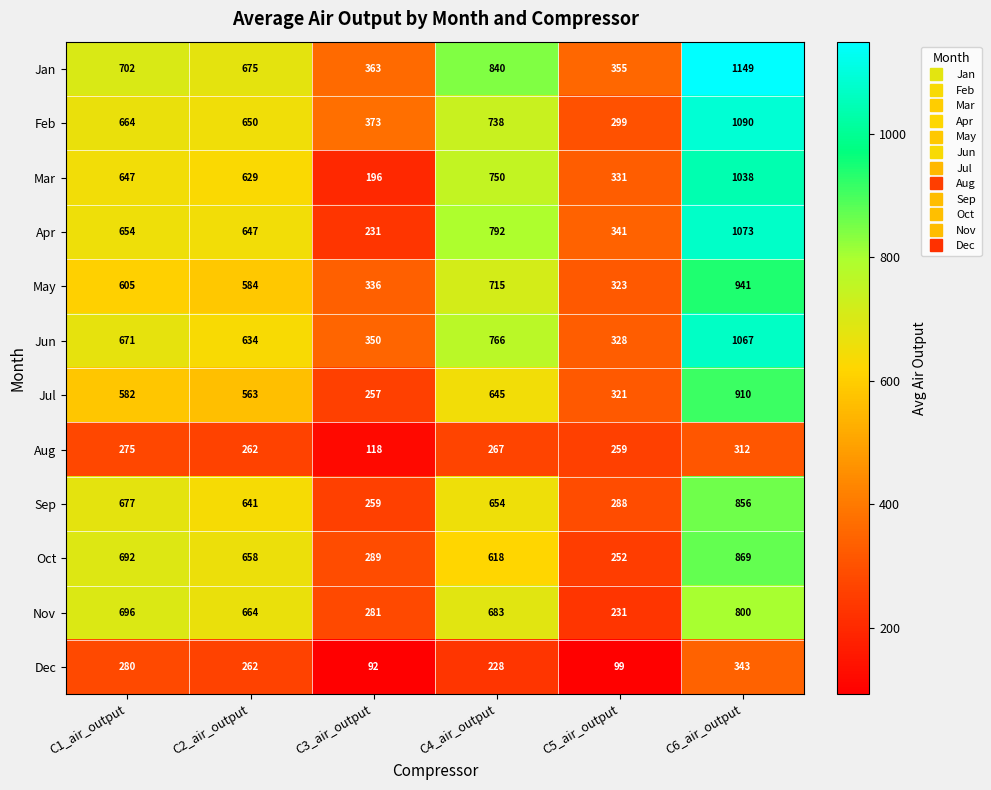

Which series changed the most between C3_air_output and C5_air_output?

Aug